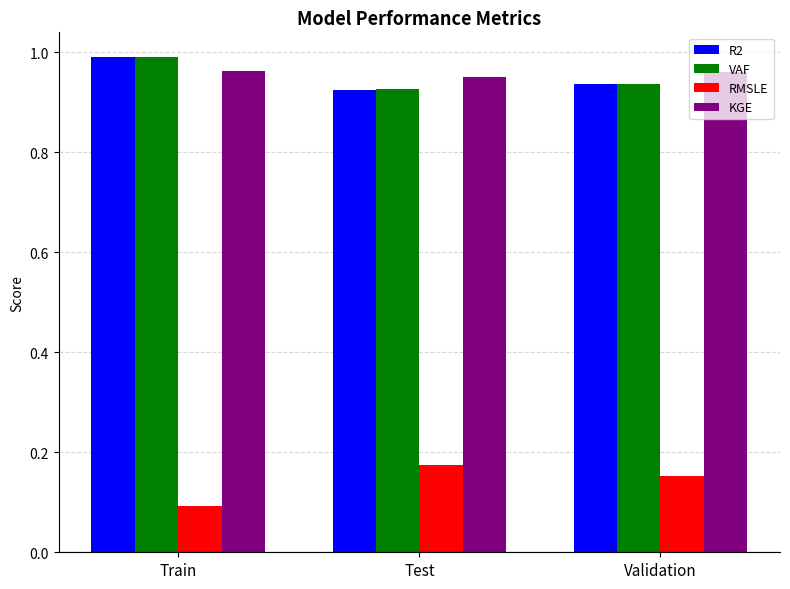

Is the value of VAF at Test greater than the value of RMSLE at Test?

Yes